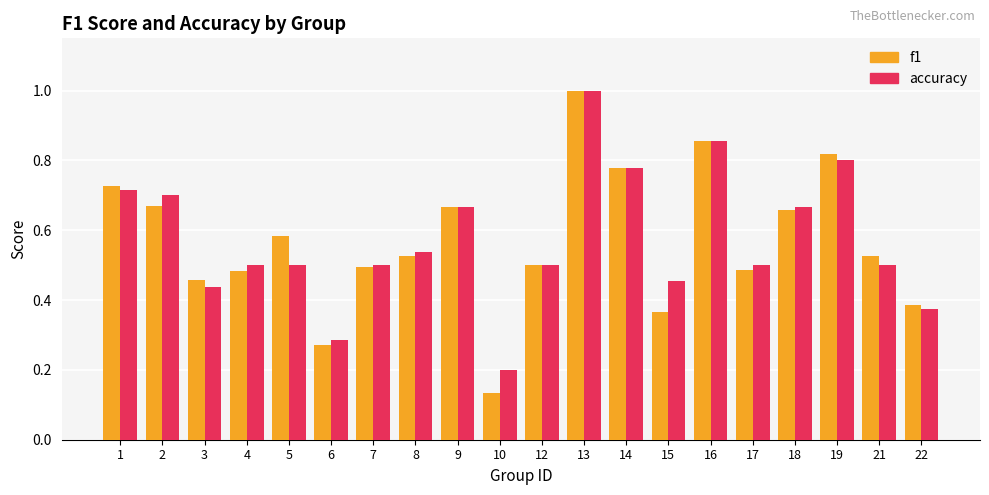

What is the sum of all accuracy values?

11.5